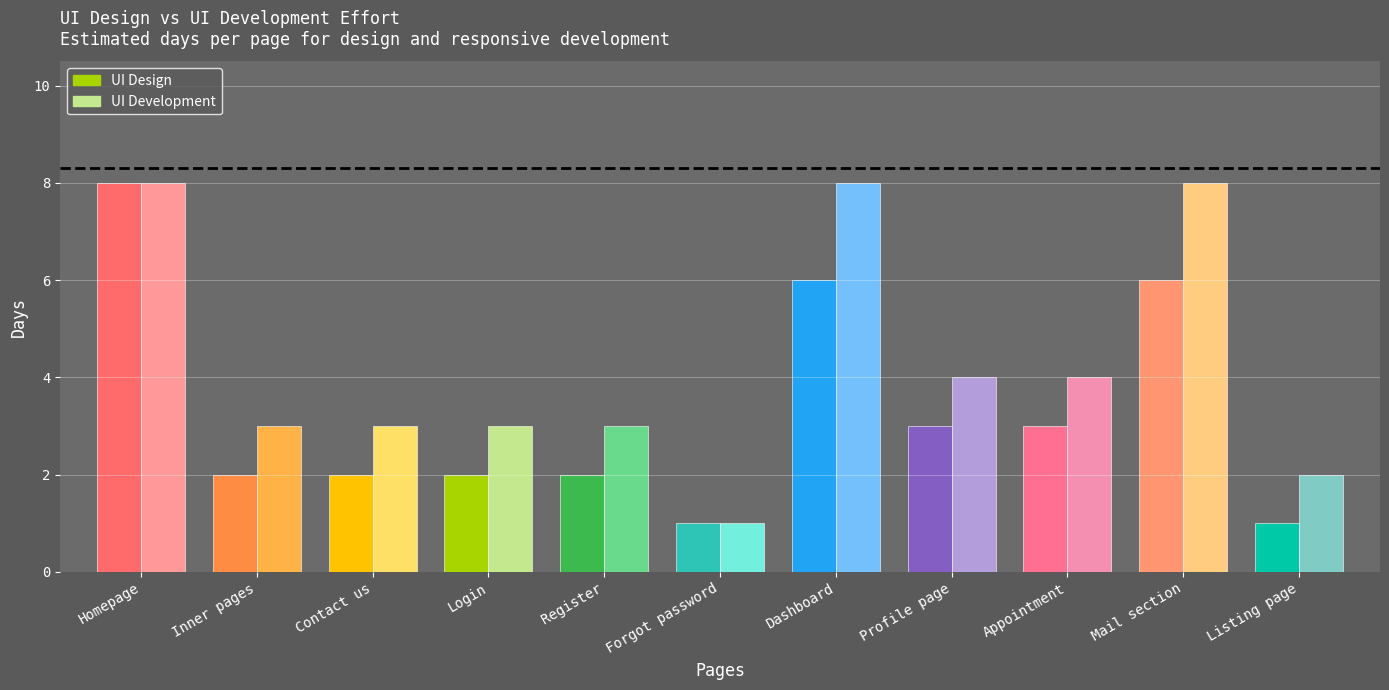

What is the total value across all series at Contact us?

5